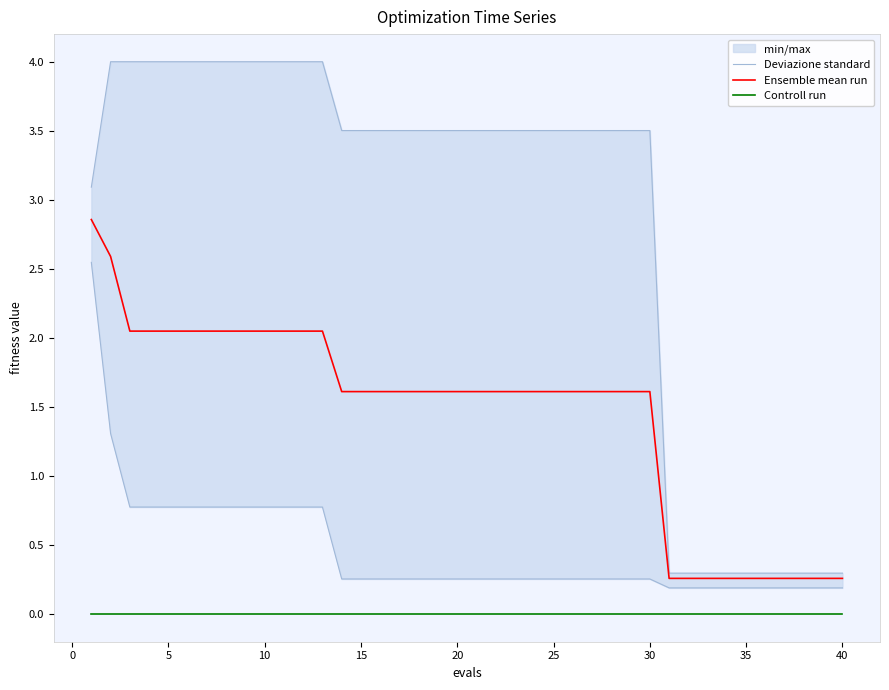

What is the highest value of the Ensemble mean run series?

2.9